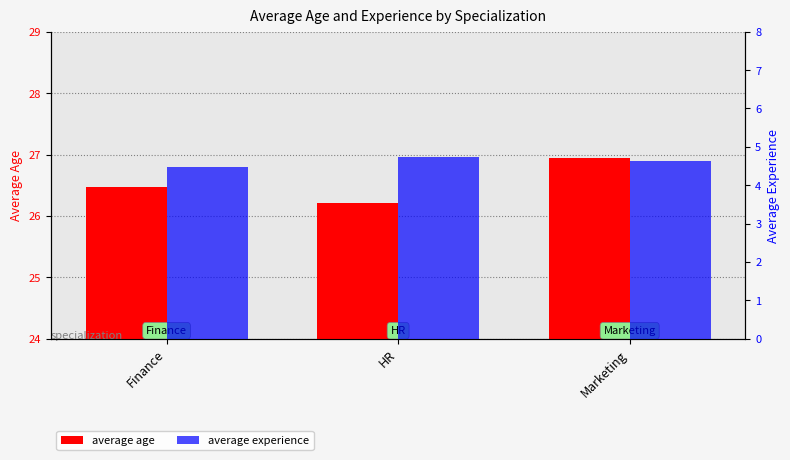

Which has a higher value, Finance or Marketing?

Marketing